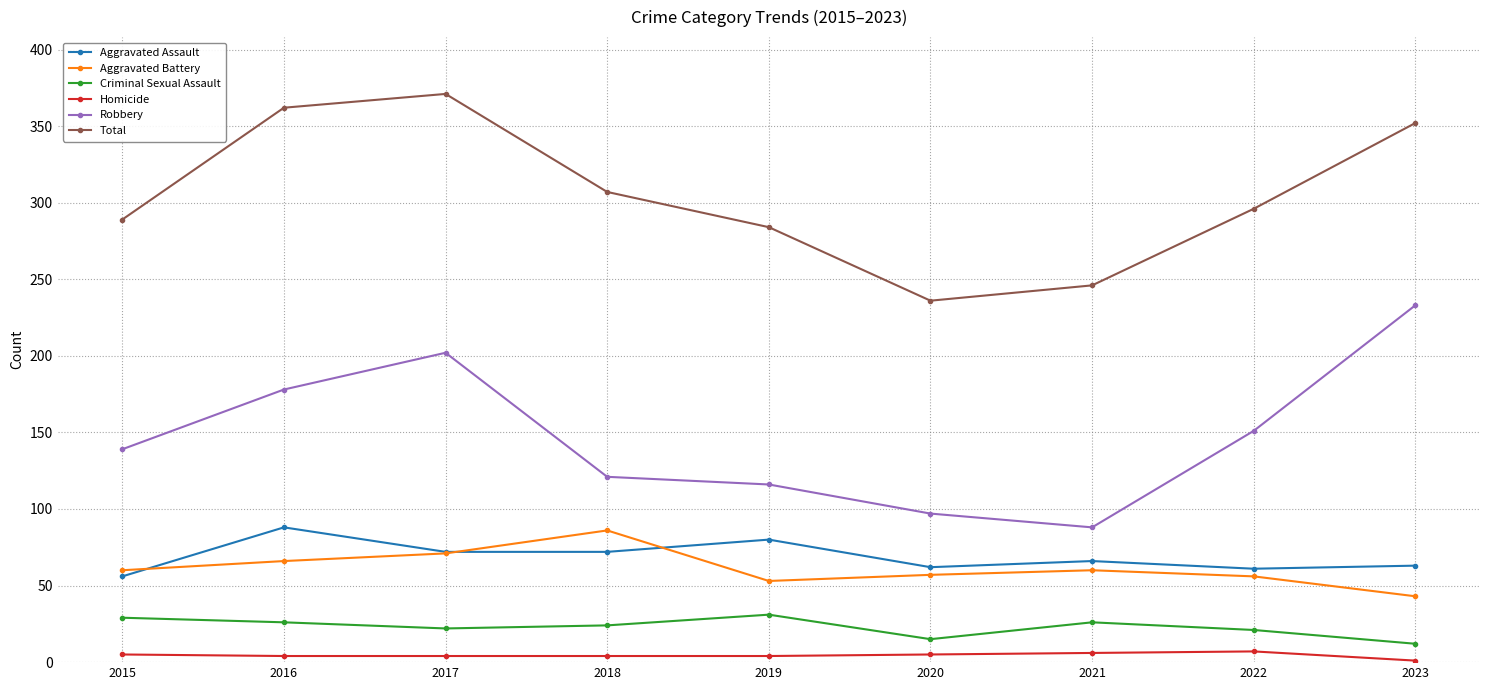

What is the minimum value for Aggravated Battery?

43